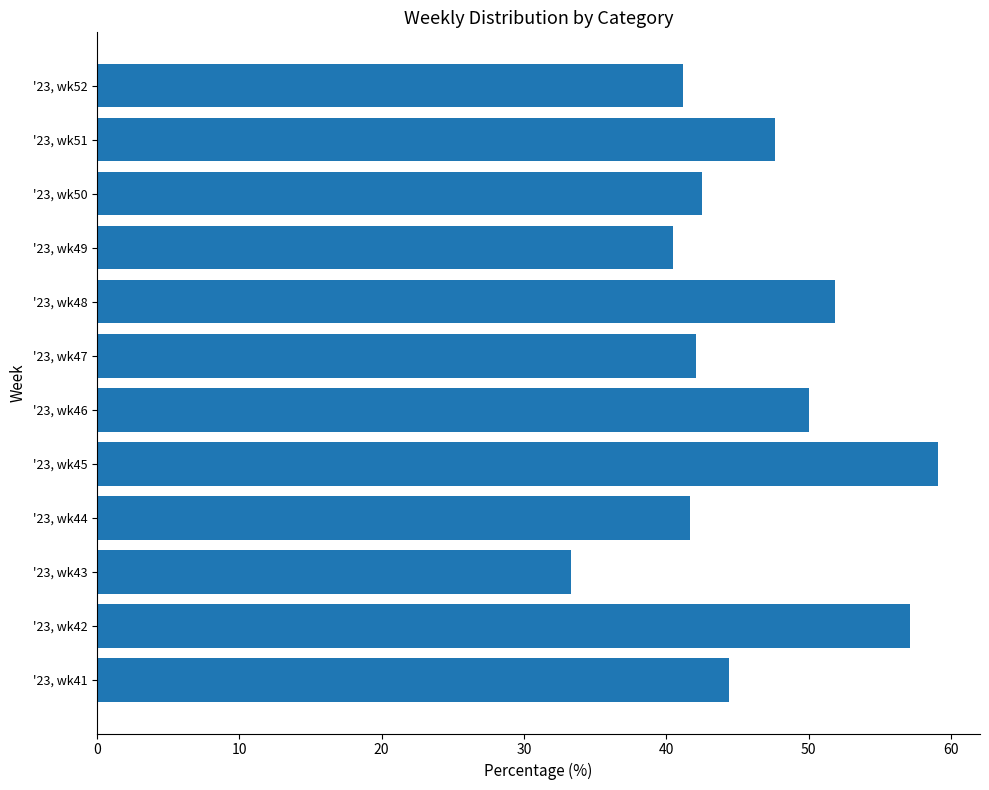

Reading bottom to top, transcribe all the data shown in this chart.

'23, wk41=44.4	'23, wk42=57.1	'23, wk43=33.3	'23, wk44=41.7	'23, wk45=59.1	'23, wk46=50.0	'23, wk47=42.1	'23, wk48=51.9	'23, wk49=40.5	'23, wk50=42.5	'23, wk51=47.6	'23, wk52=41.2